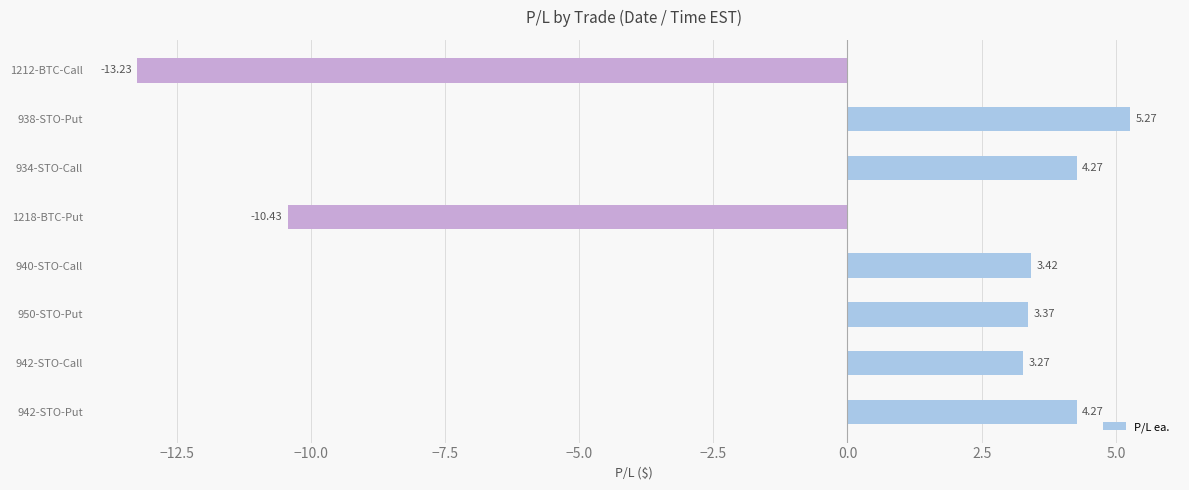

What is the sum of the values at 942-STO-Put and 942-STO-Call?

7.5